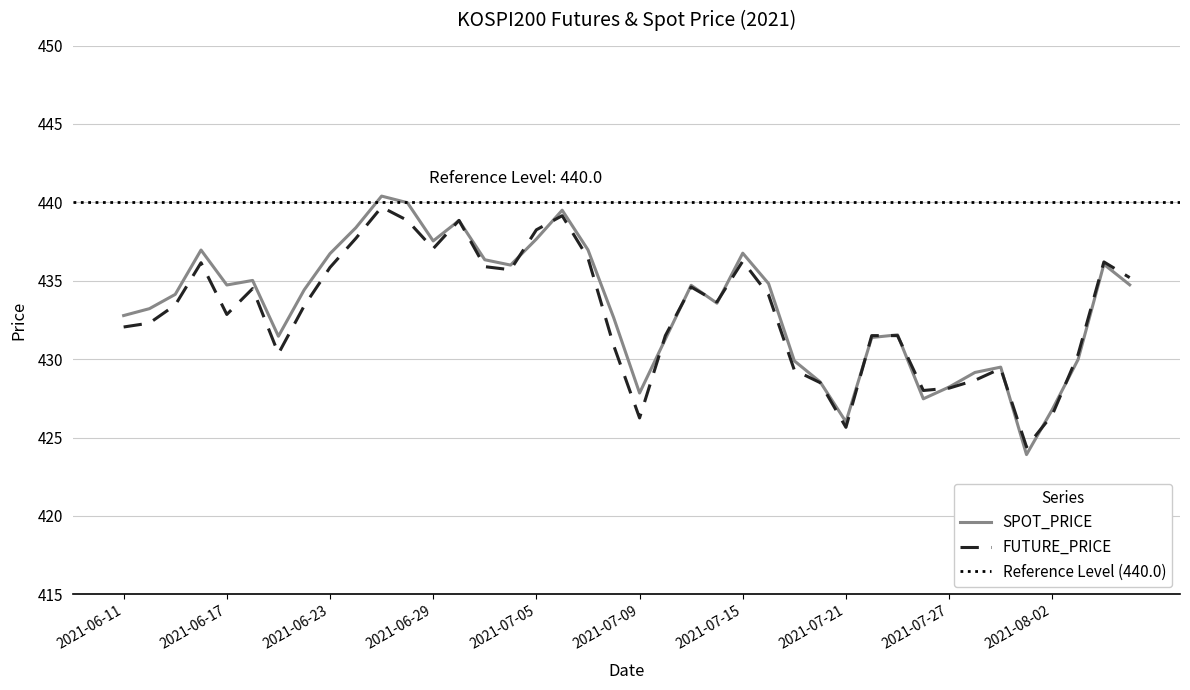

Reading left to right, extract all data points from this chart.

SPOT_PRICE: 432.8	433.2	434.1	437.0	434.7	435.0	431.5	434.4	436.7	438.4	440.4	440.0	437.5	438.8	436.3	436.0	437.7	439.5	437.0	432.6	427.8	431.3	434.7	433.6	436.8	434.8	429.9	428.6	426.0	431.4	431.6	427.5	428.2	429.1	429.5	423.9	426.8	430.0	436.1	434.7
FUTURE_PRICE: 432.1	432.3	433.4	436.1	432.9	434.5	430.4	433.4	435.9	437.7	439.7	438.9	437.1	438.9	435.9	435.7	438.2	439.1	436.4	430.9	426.2	431.5	434.6	433.6	436.2	434.1	429.3	428.5	425.6	431.5	431.5	428.0	428.1	428.6	429.4	424.4	426.4	430.3	436.2	435.2